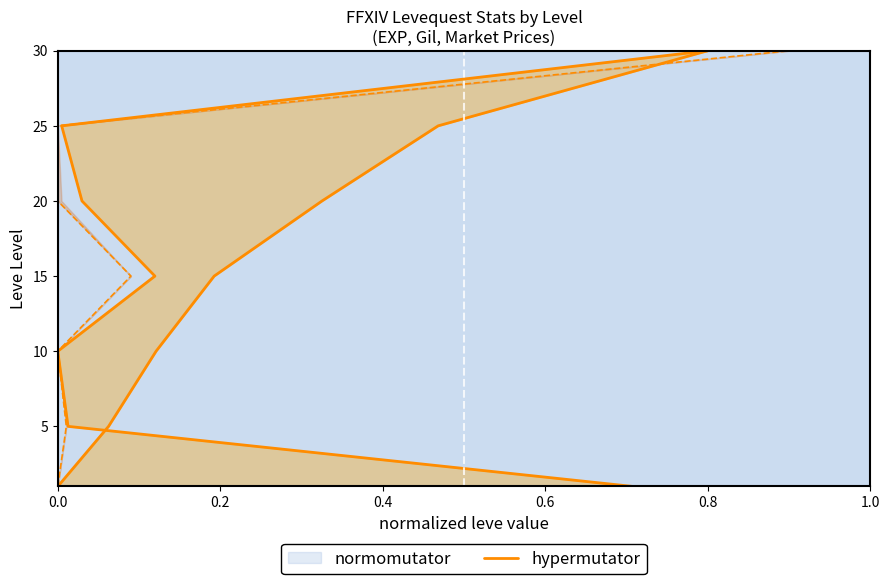

Which has a higher value, 0.8 or 0.0?

0.8